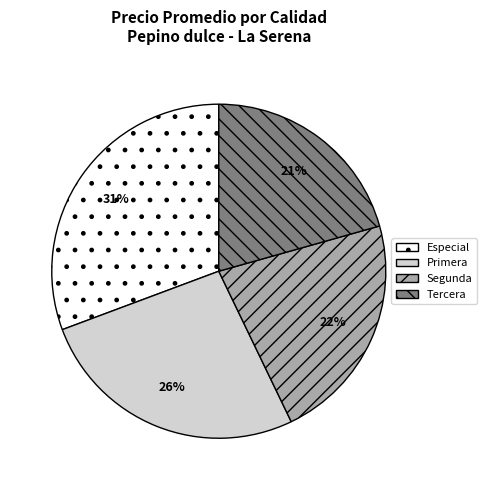

Do Tercera and Especial together represent more than half of the pie?

Yes